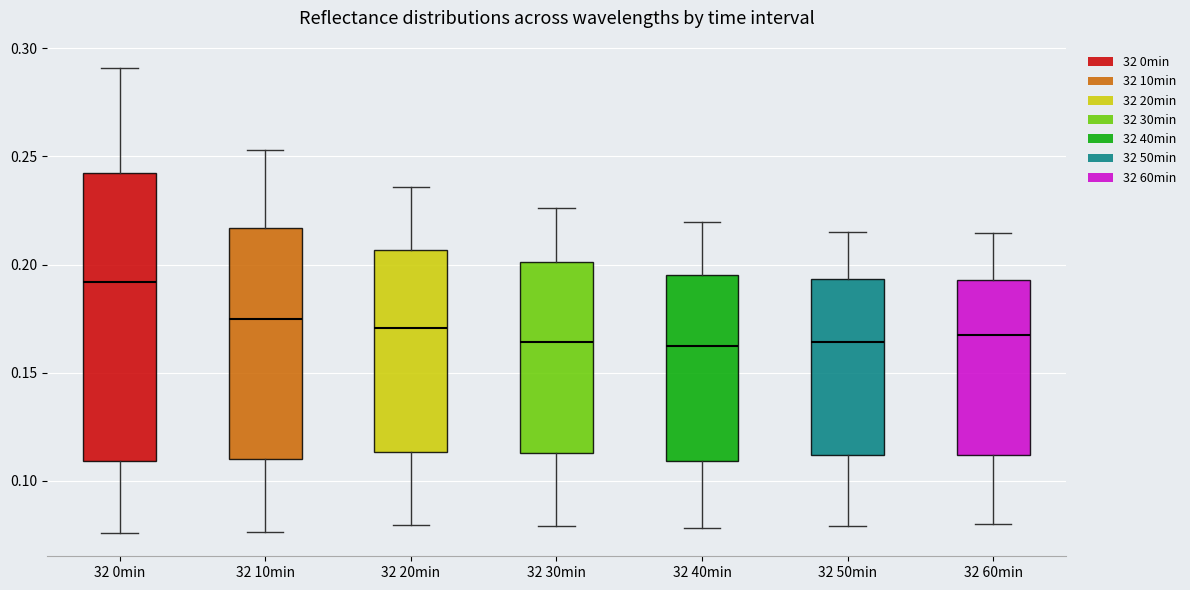

Which box is the tallest, from its lower edge to its upper edge?

32 0min